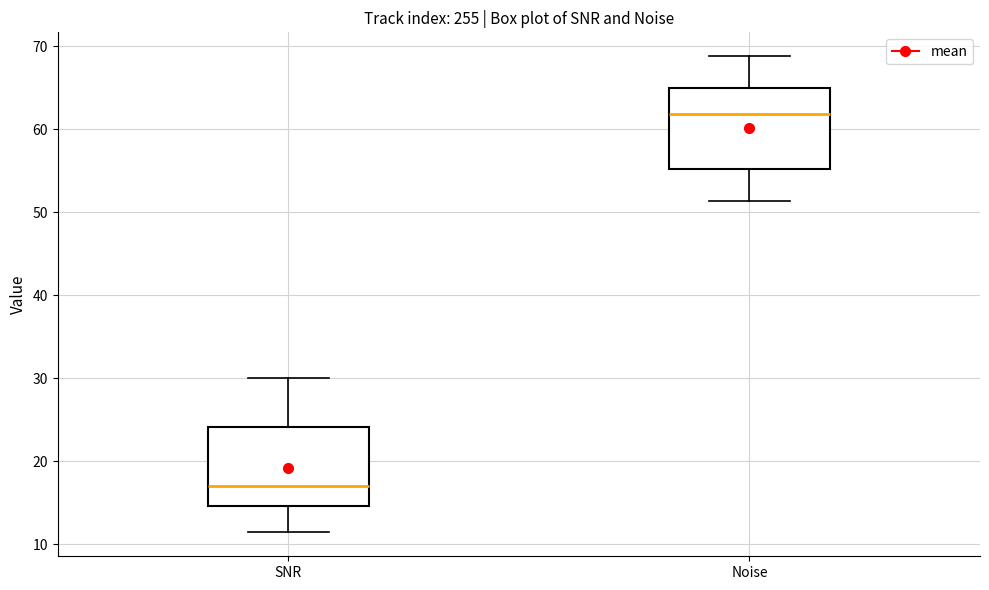

Reading left to right, read every box against the y-axis: the position of its median line, the range the box covers, and the ends of its whiskers. The values are not printed on the chart, so give them approximately, as read against the axis.

SNR: median 17, box 15 to 24, whiskers 11 to 30
Noise: median 62, box 55 to 65, whiskers 51 to 69